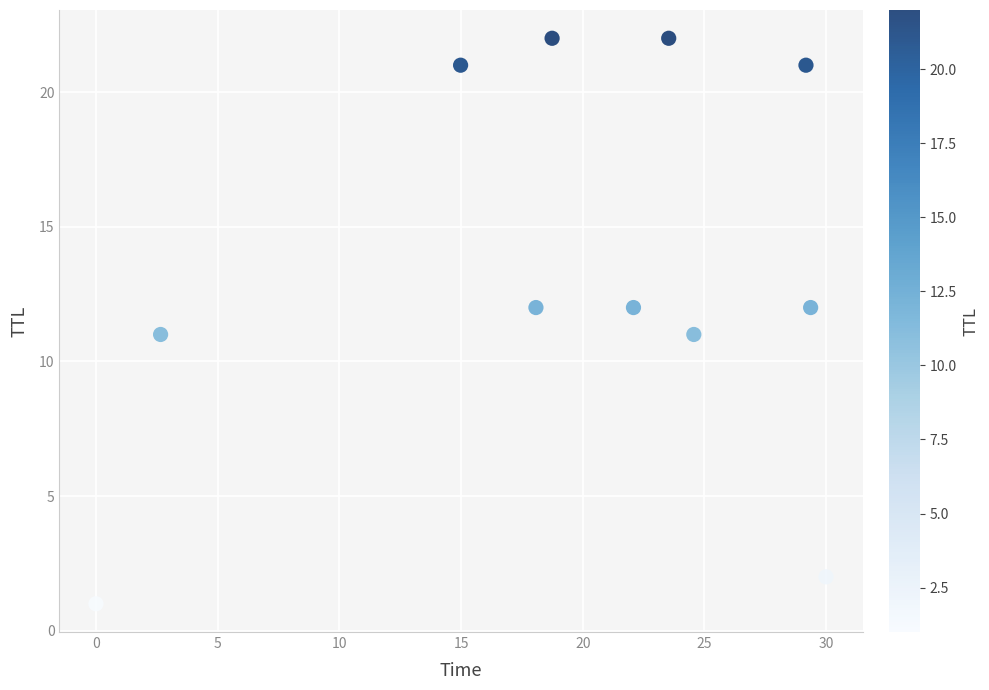

What is the range of Y values (max minus min)?

21